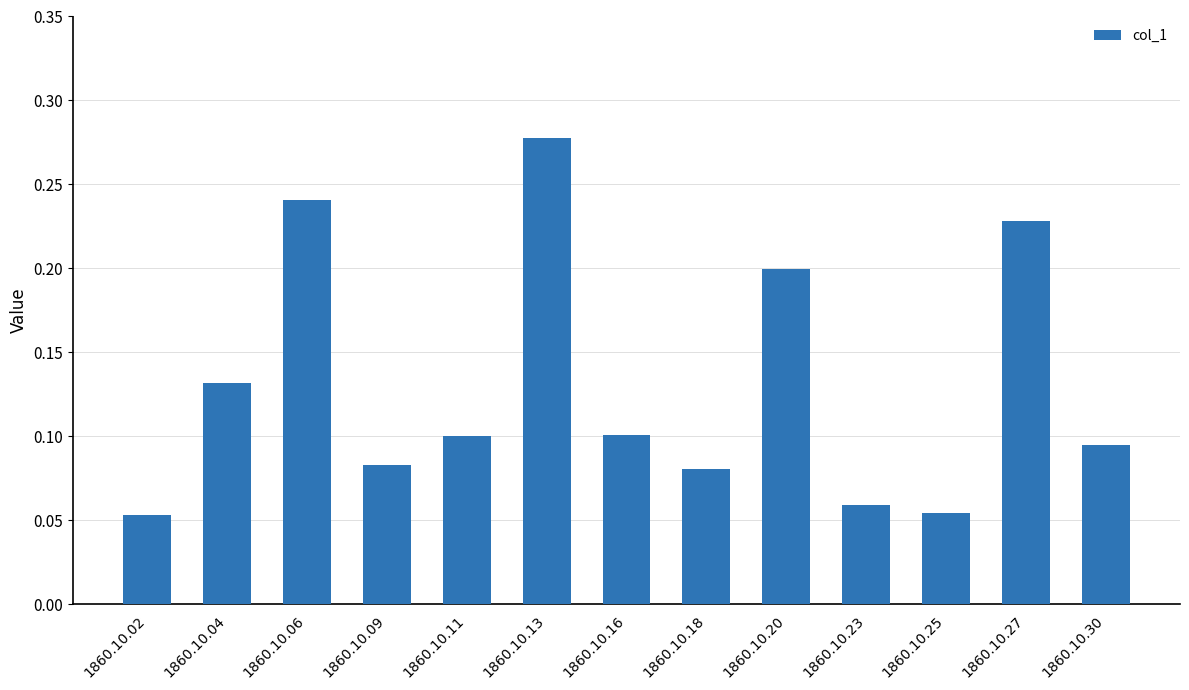

True or false: the data shows 0.1 at 1860.10.18.

True